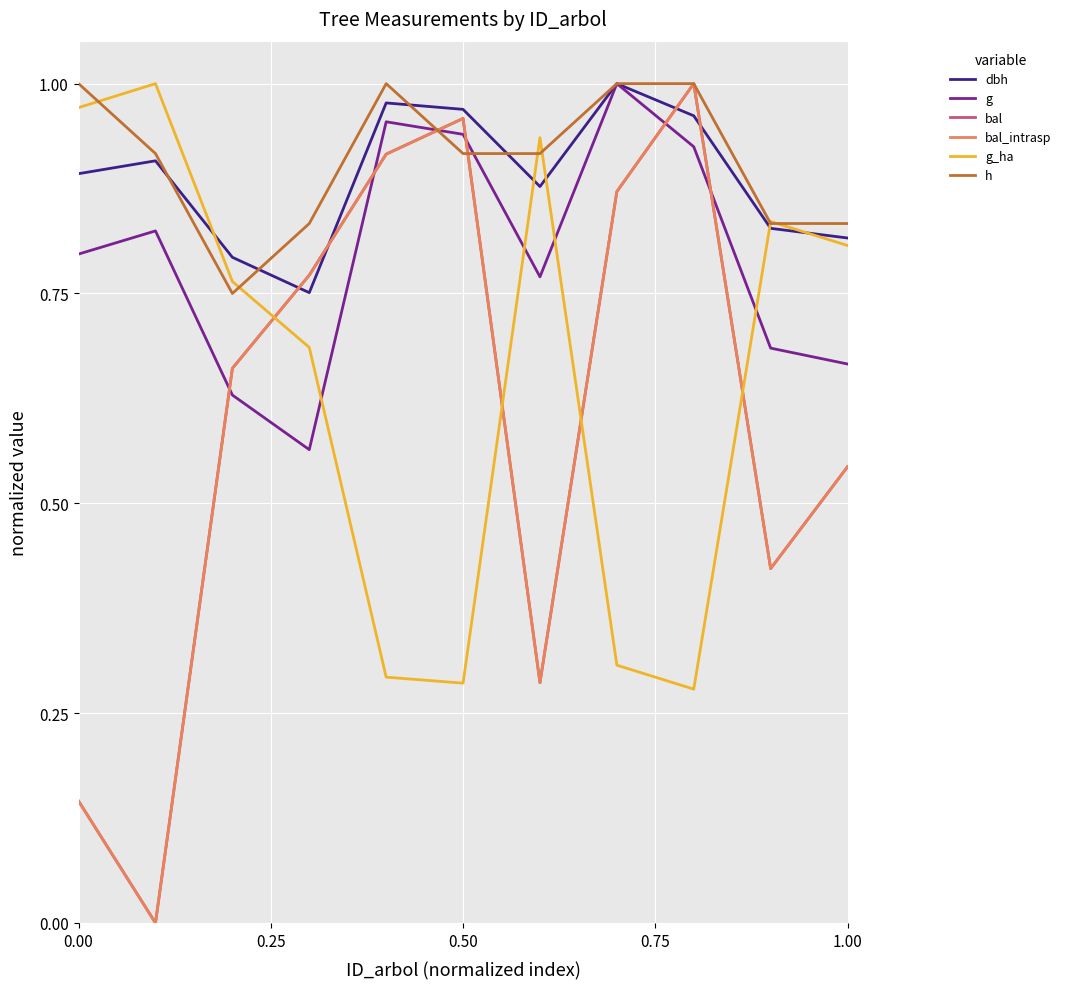

Does the chart display data point markers on the line(s)?

No